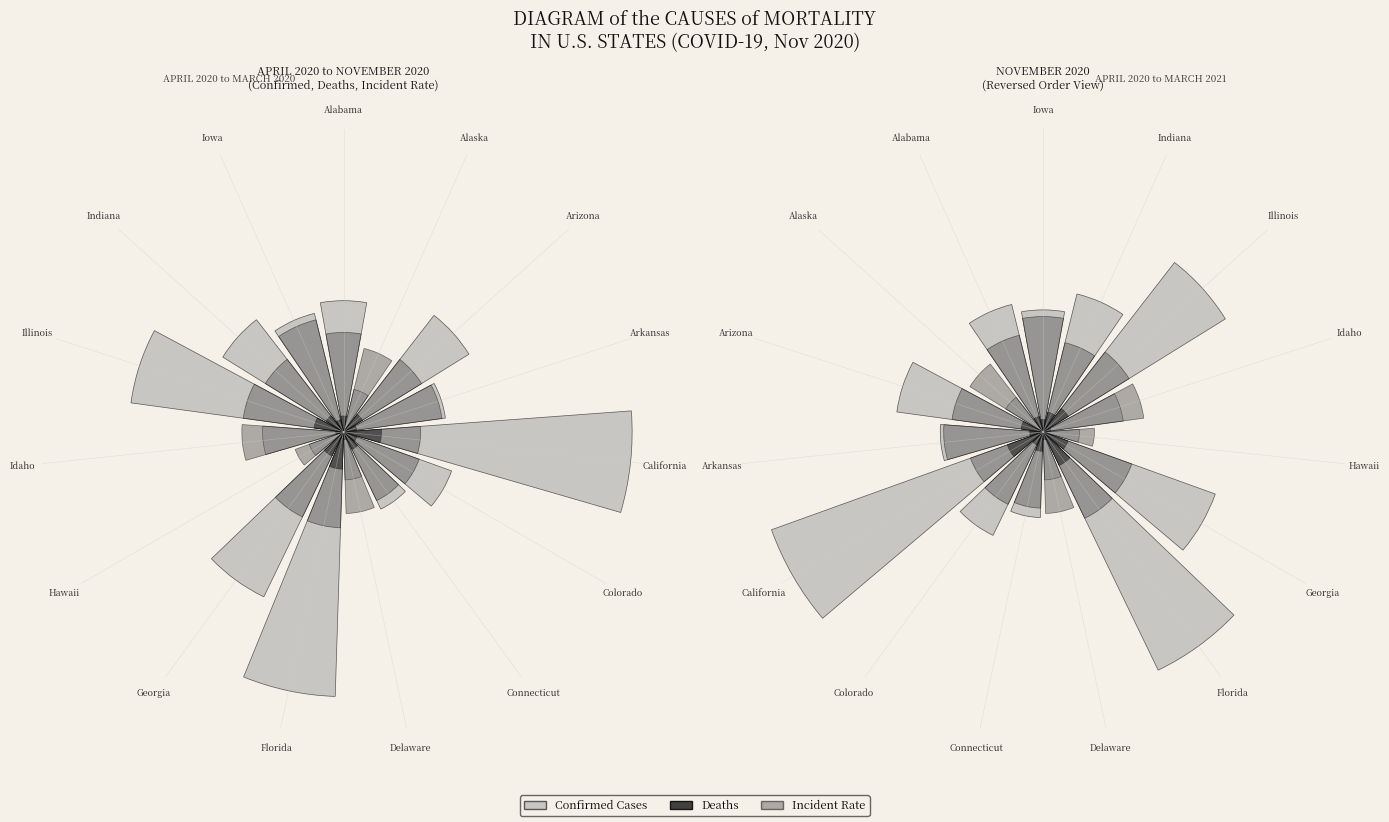

What is the smallest slice in the pie chart?

Alaska